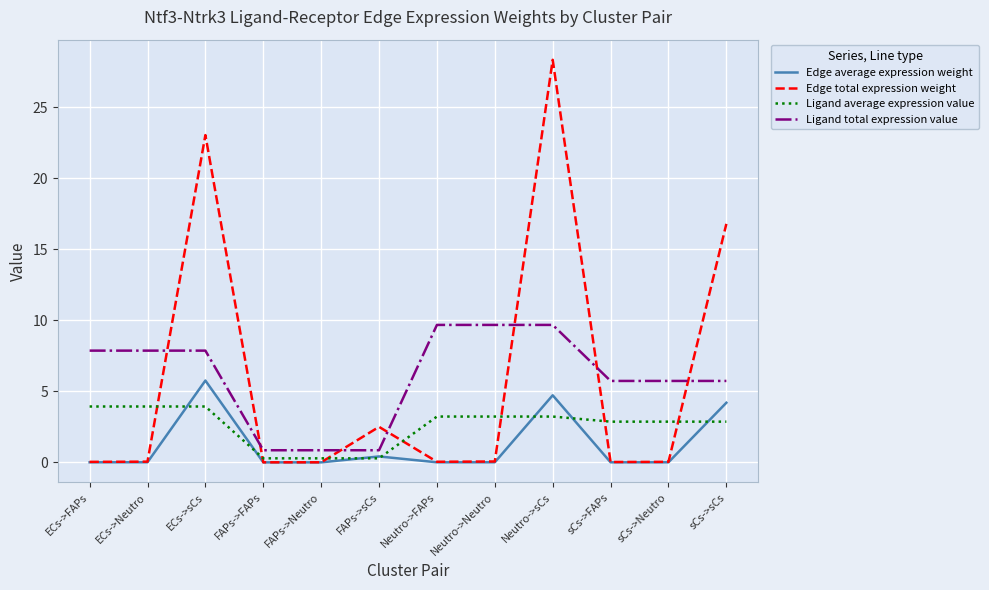

At which label does Edge total expression weight reach its peak?

Neutro->sCs